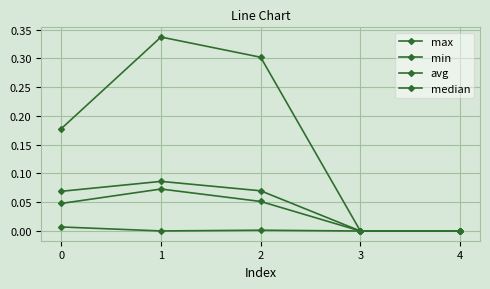

Does the chart have visible grid lines?

Yes